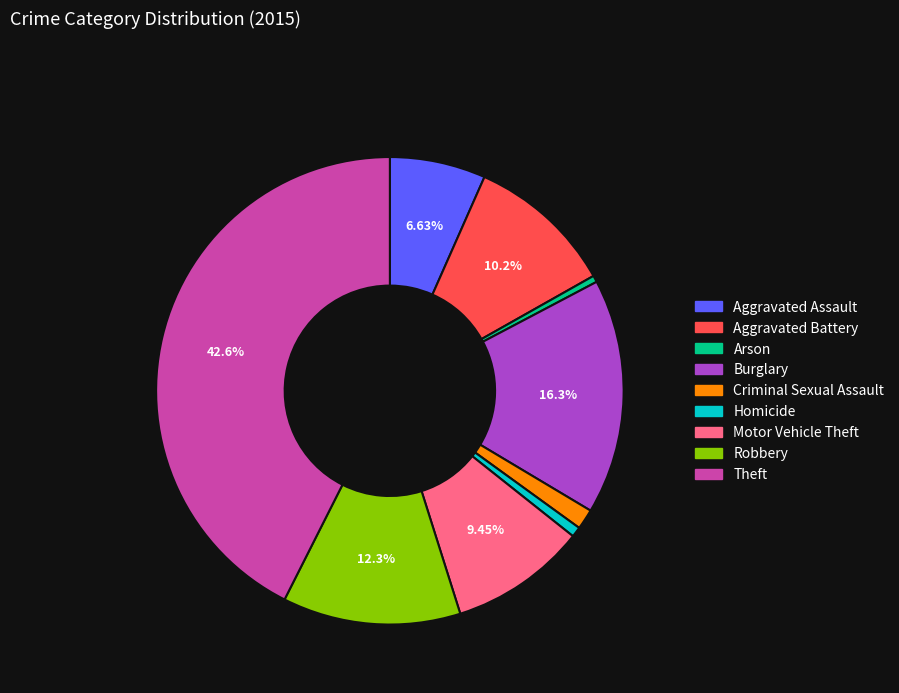

Is there any slice that represents more than half of the pie?

No